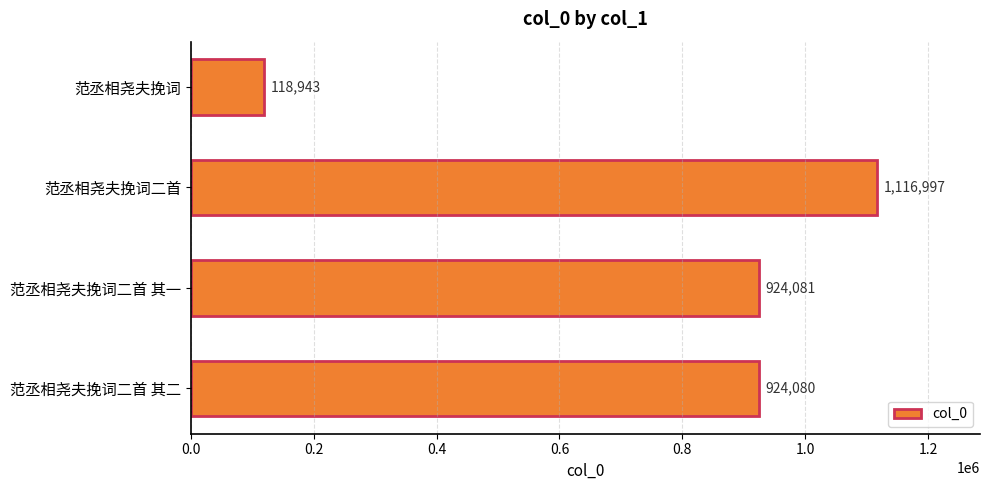

Between 范丞相尧夫挽词二首 and 范丞相尧夫挽词二首 其一, which is larger?

范丞相尧夫挽词二首